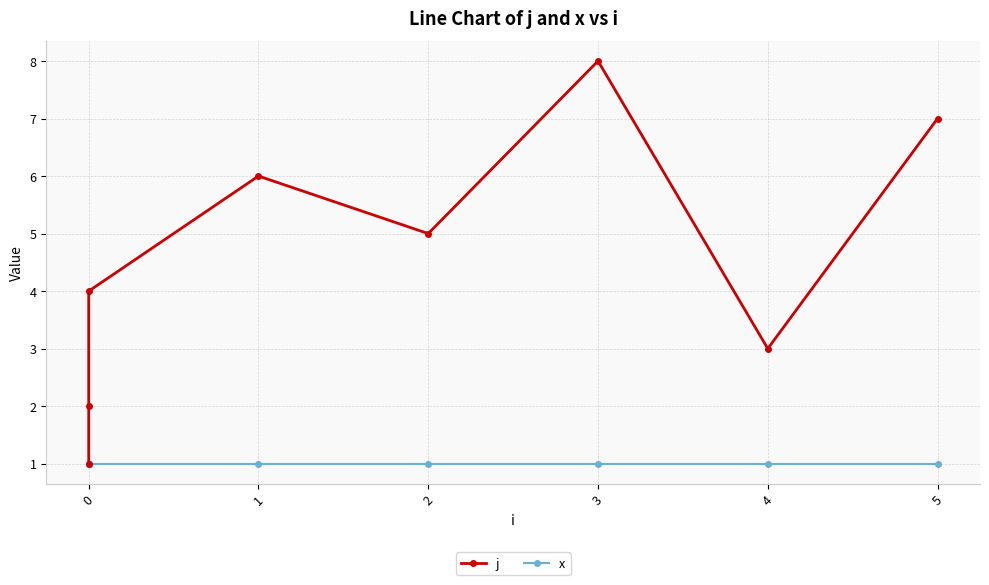

True or false: x and j intersect in this chart.

False